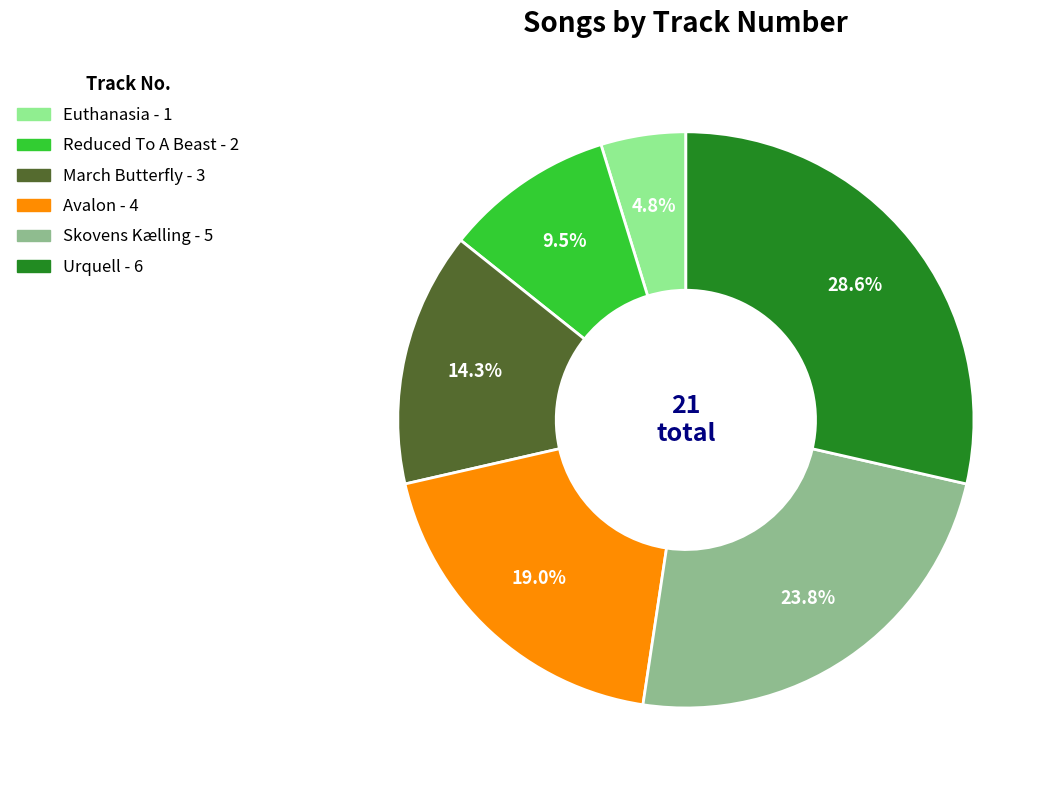

To the nearest percent, what percentage of the pie is Skovens Kælling?

24%